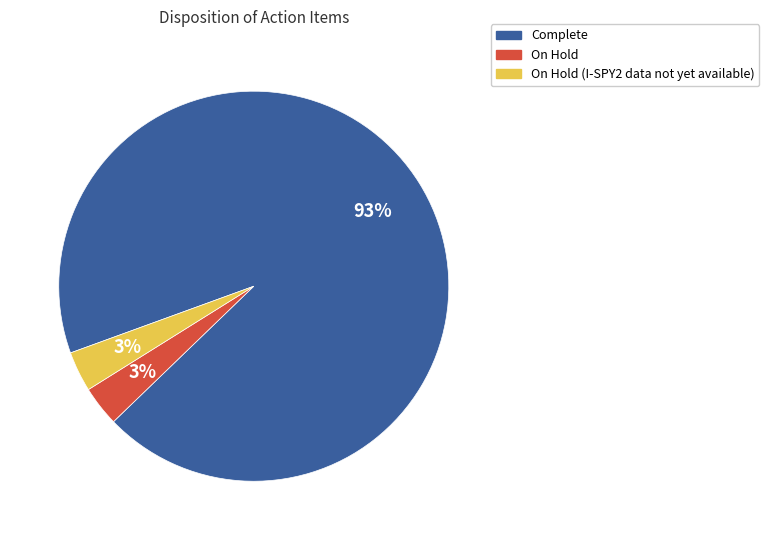

Which has a higher value, Complete or On Hold?

Complete